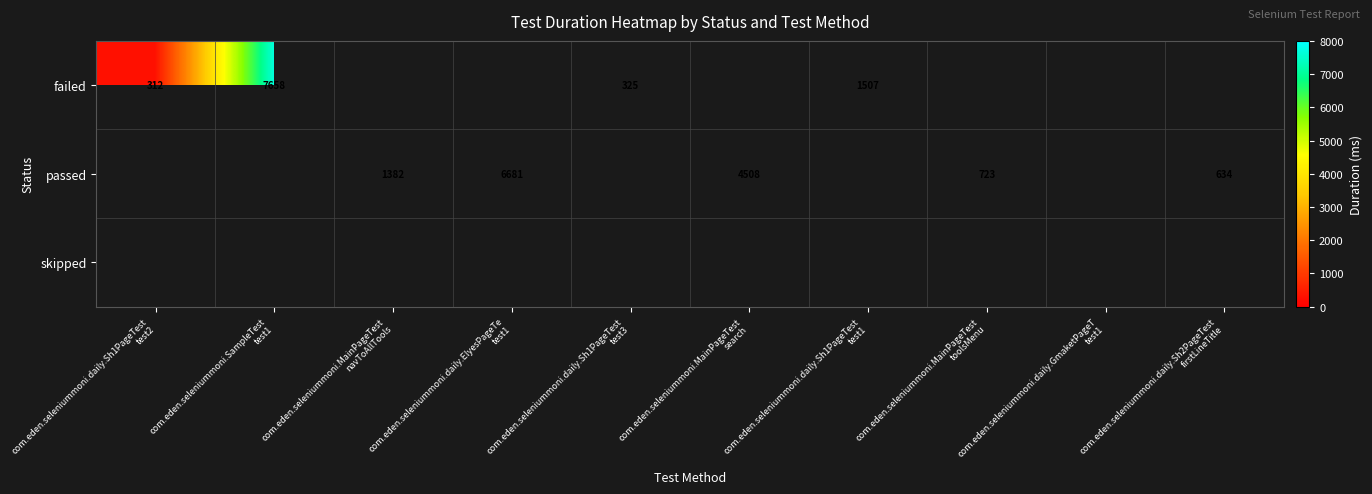

Which series has the widest spread of values?

failed